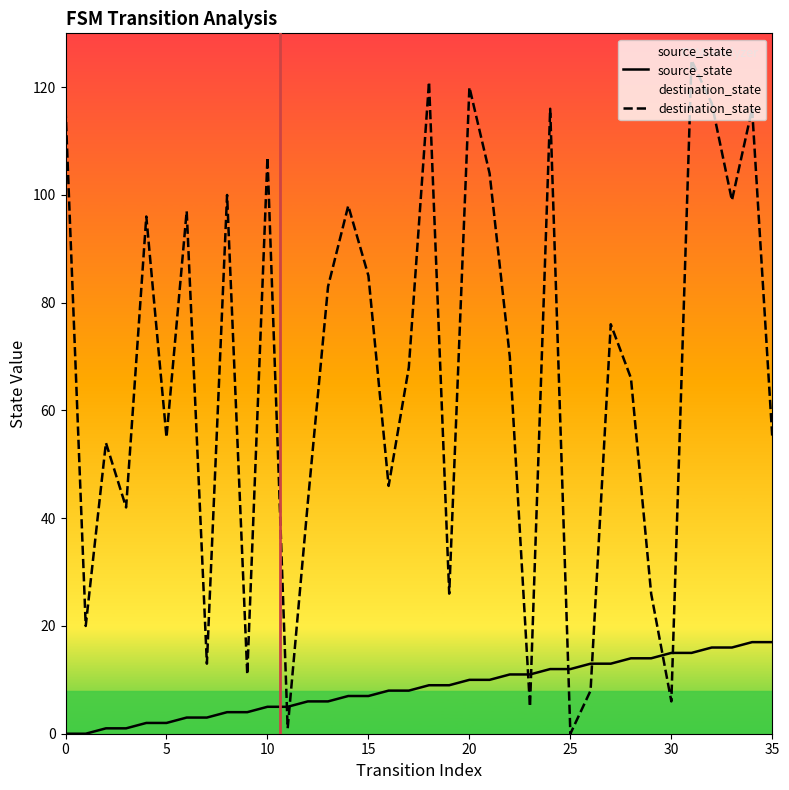

What is the difference between the second highest and minimum values in the destination_state series?

121